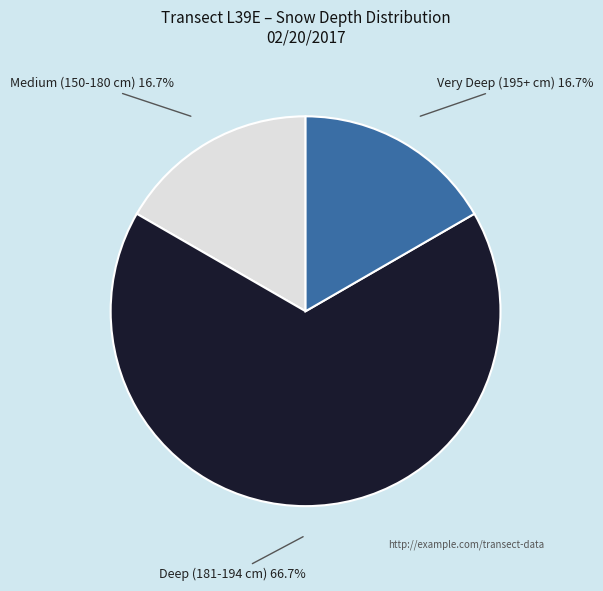

Which category has the biggest portion of the pie?

Deep (181-194 cm)